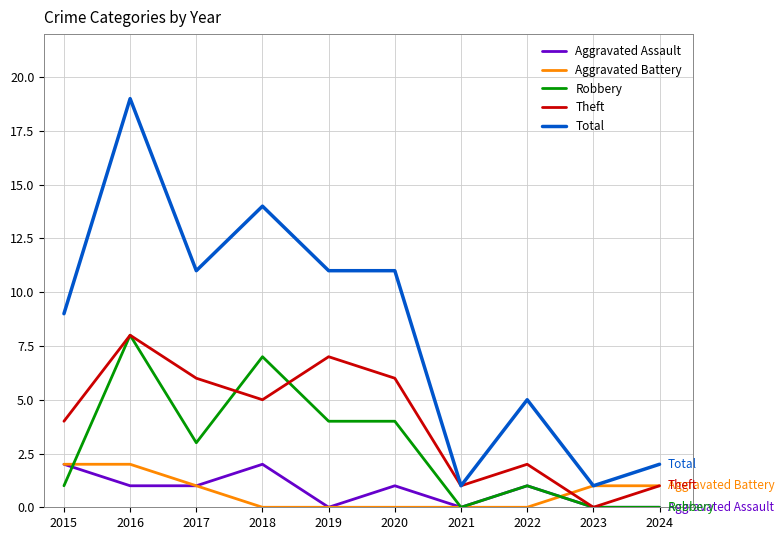

The Robbery series shows 0 at 2015. True or false?

False